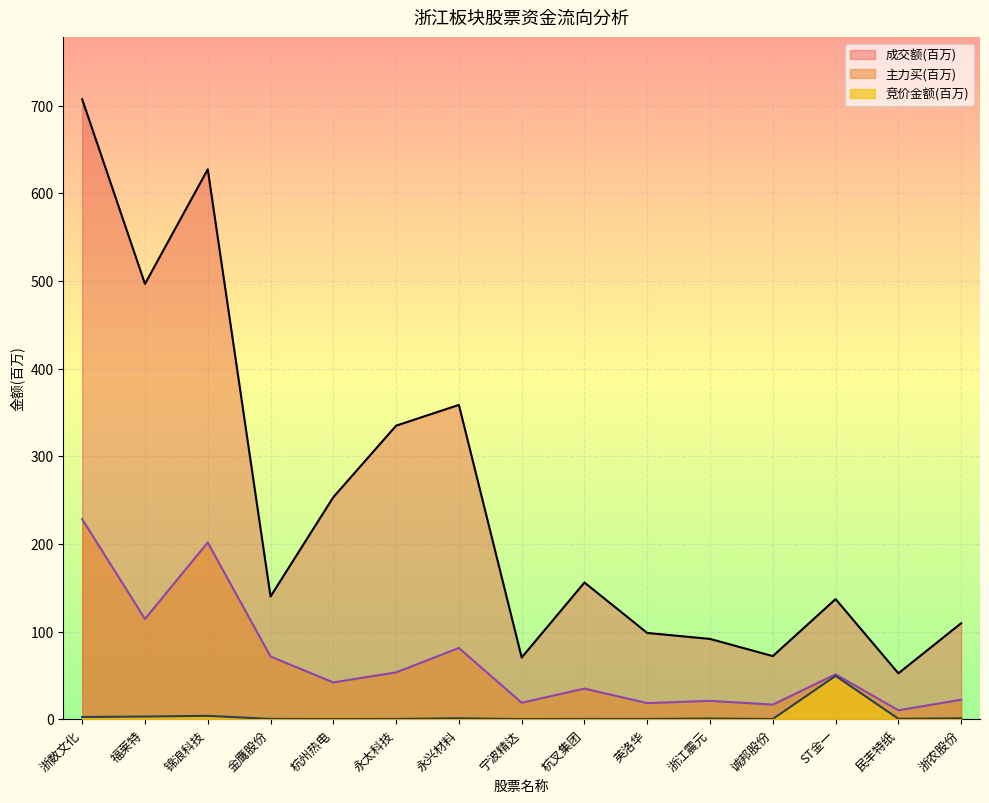

At which label is 主力买 closest to 119?

福莱特